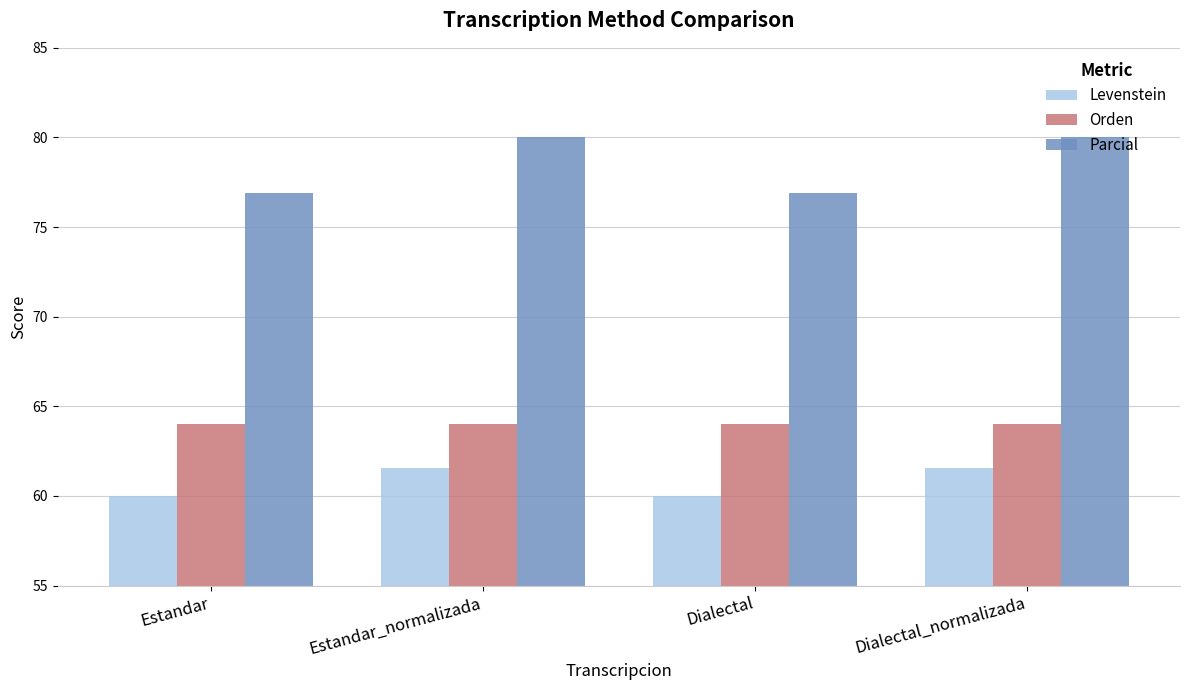

The Orden series shows 103.0 at Estandar. True or false?

False